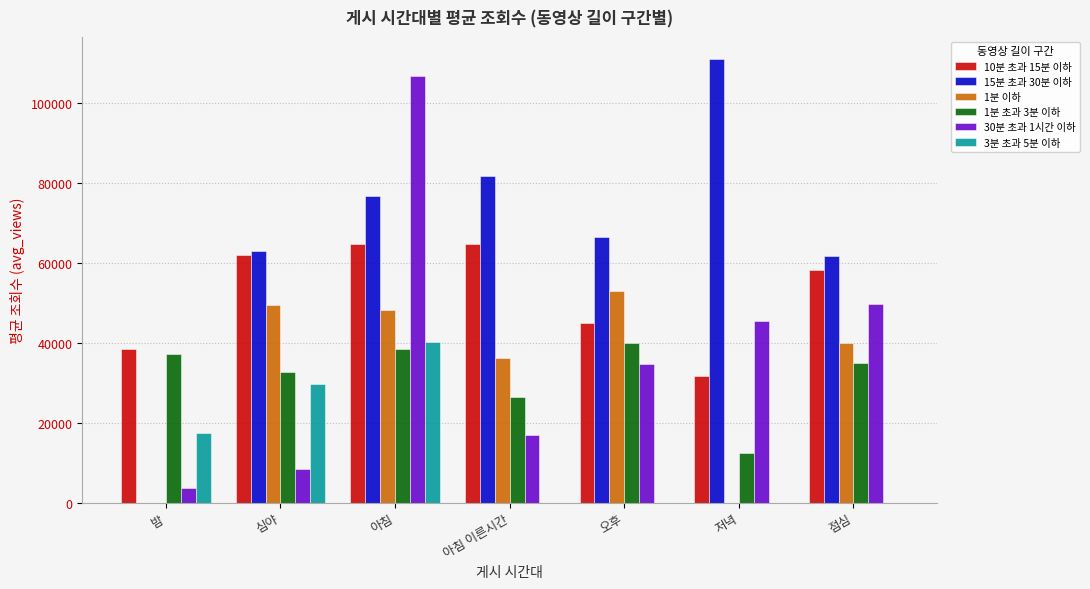

Where does the 1분 초과 3분 이하 series first go above 35070?

밤